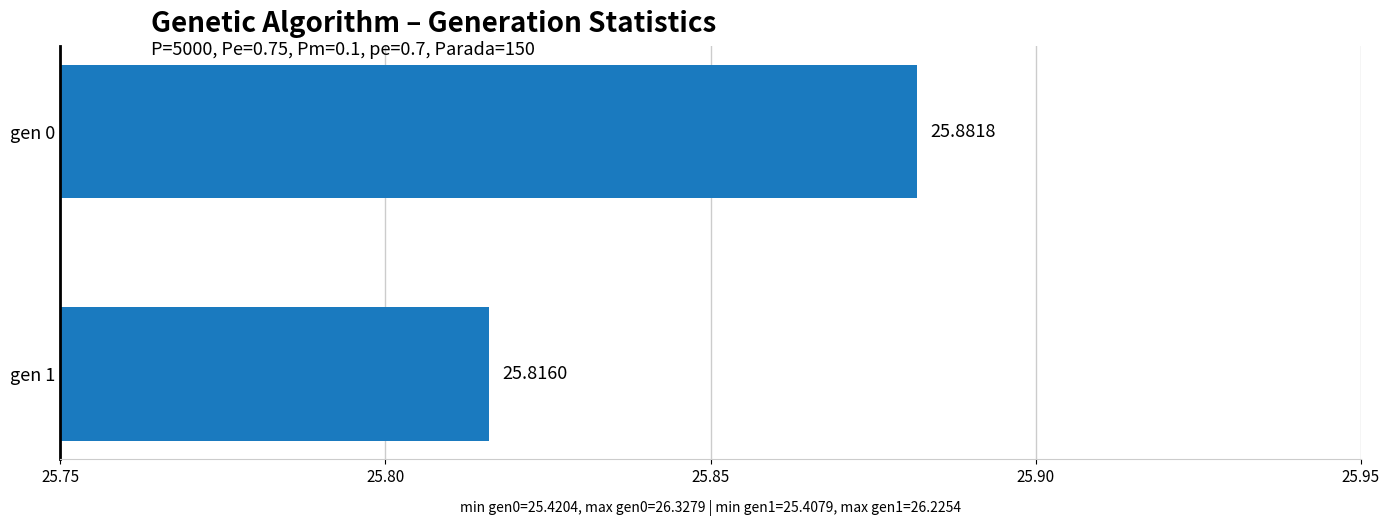

Count the values in the range 25 to 26.

2